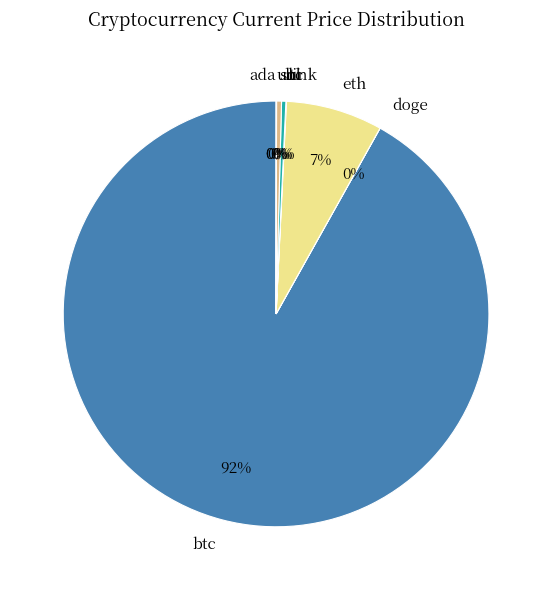

The btc slice represents 92% of the pie. True or false?

True